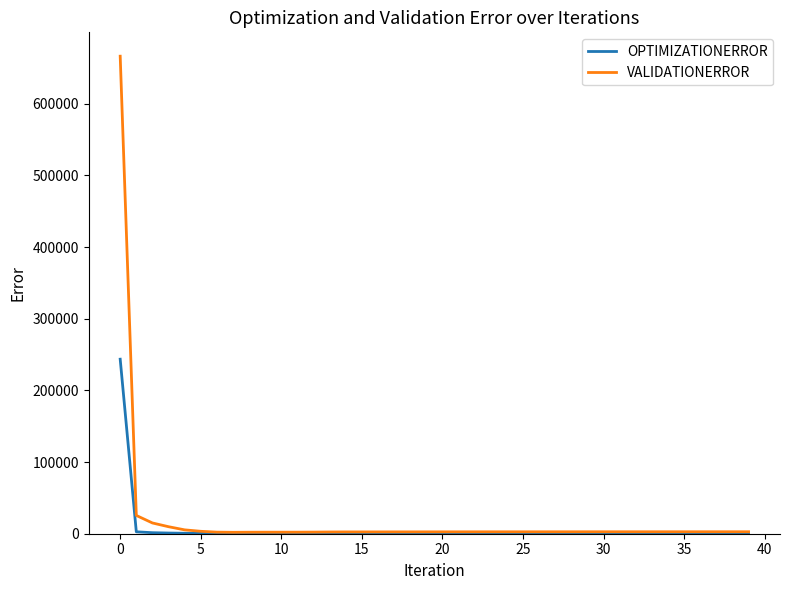

List the series in order of their peak value, lowest first.

OPTIMIZATIONERROR, VALIDATIONERROR